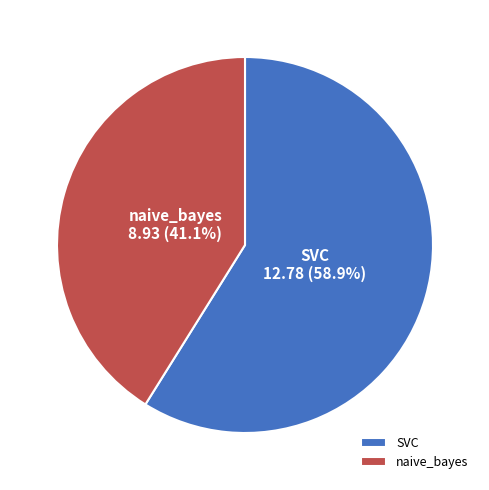

Is there a majority slice in this chart?

Yes